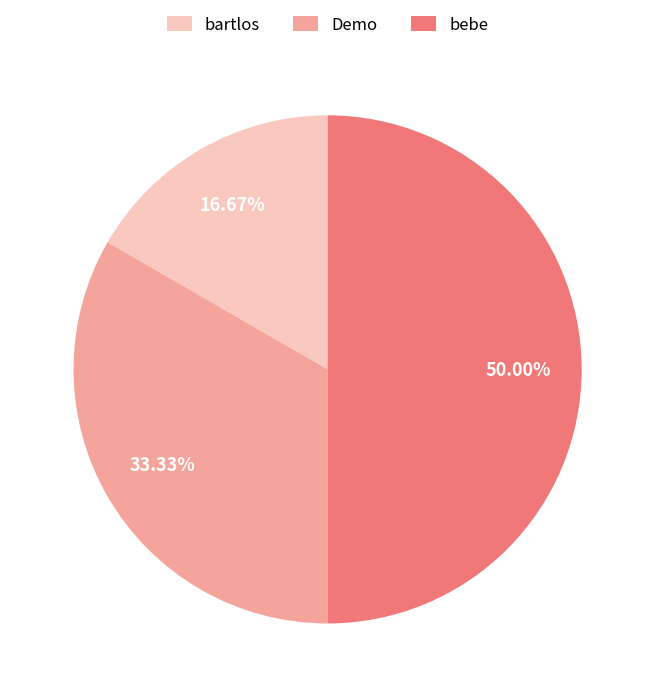

What is the smallest slice in the pie chart?

bartlos